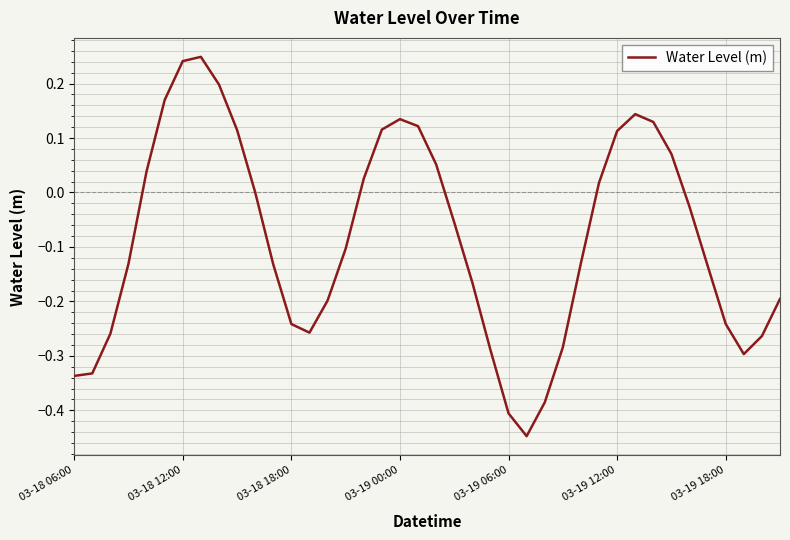

What is the difference between the maximum and minimum values?

0.7